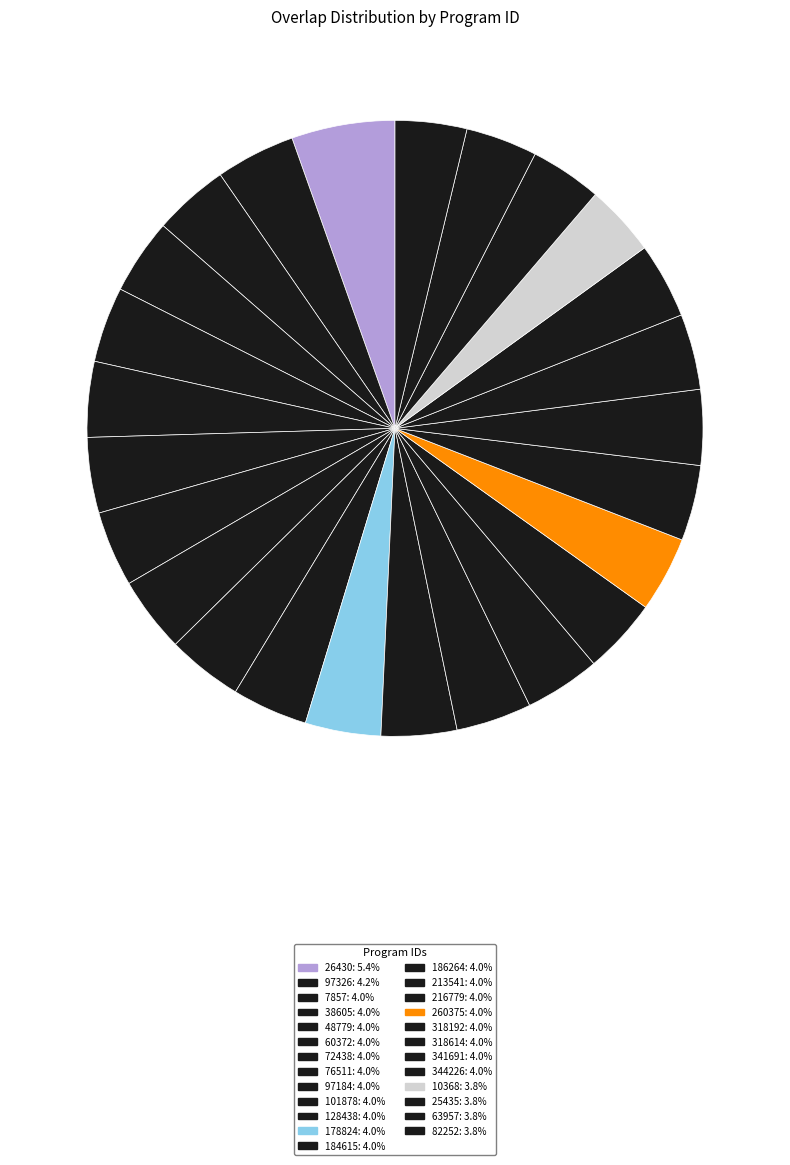

To the nearest percent, what is the combined percentage of 97184 and 344226?

8%